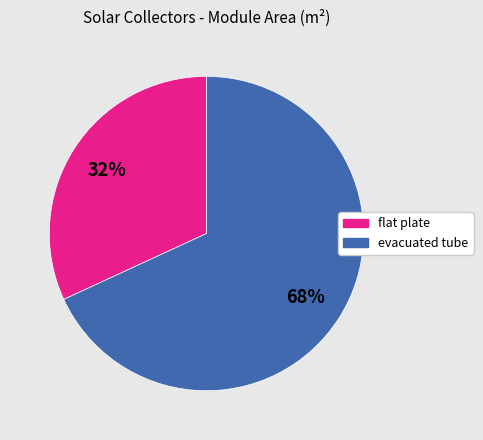

To the nearest percent, what portion does flat plate represent?

32%